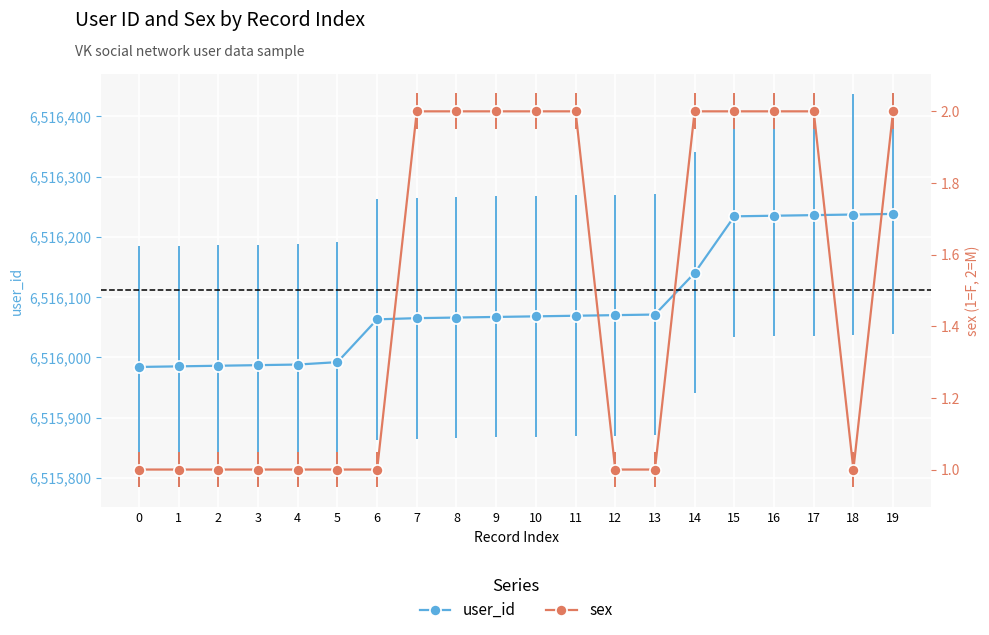

How many interior local valleys does the sex series have?

1